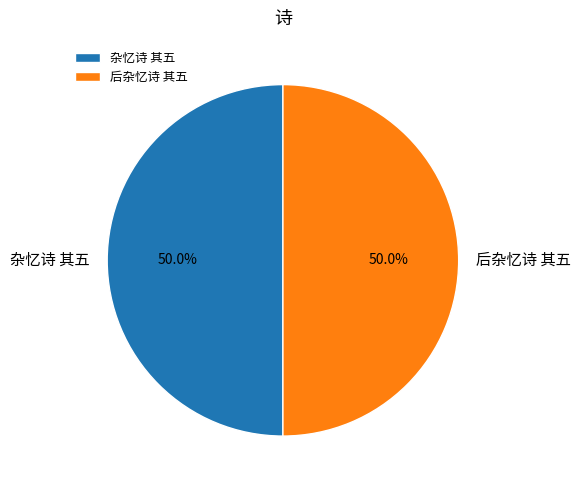

How many segments does this pie chart have?

2